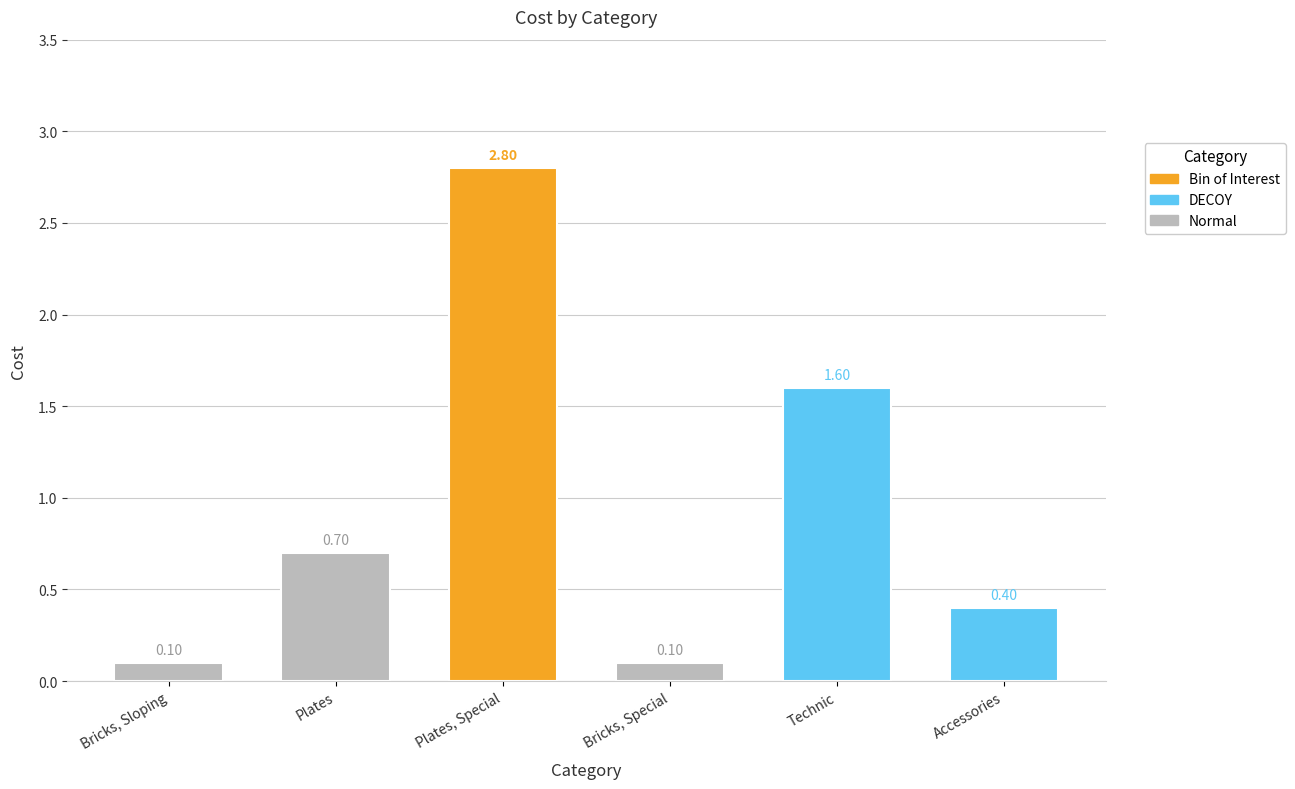

At how many categories does at least one series exceed 1?

2